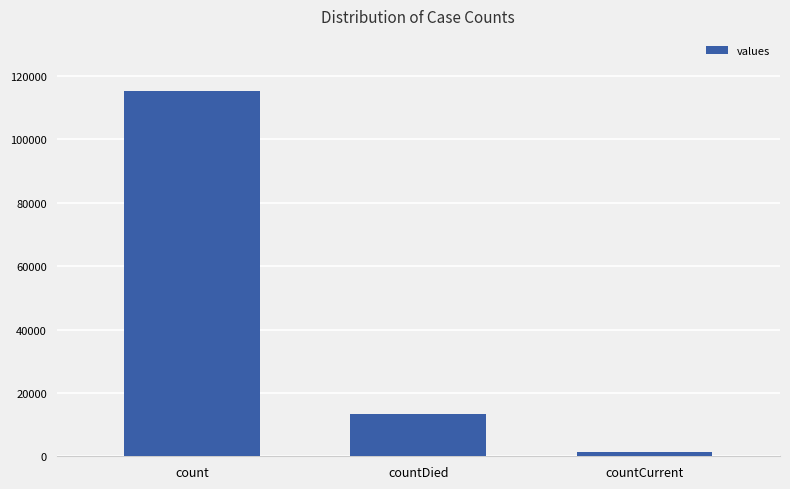

What is the change in value from count to countDied?

-102036